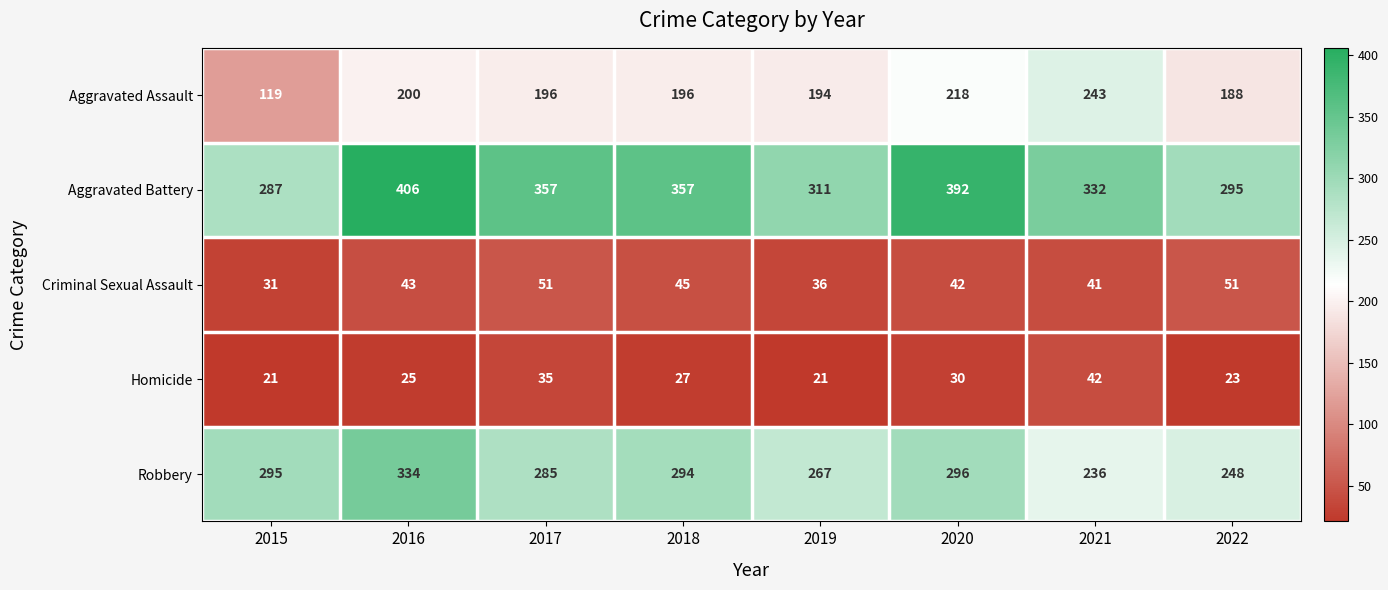

What is the sum of all Aggravated Battery values?

2737